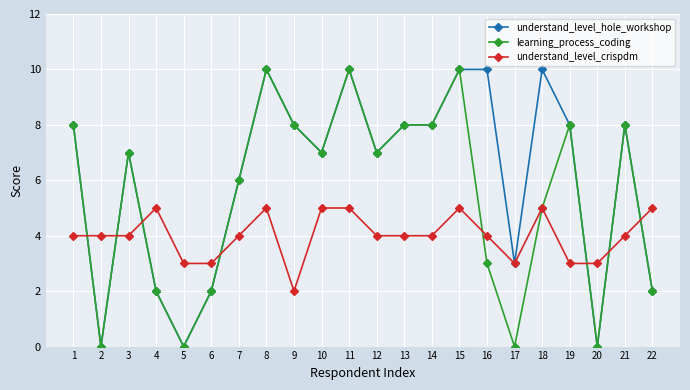

Rank the series by their average value, from lowest to highest.

understand_level_crispdm, learning_process_coding, understand_level_hole_workshop